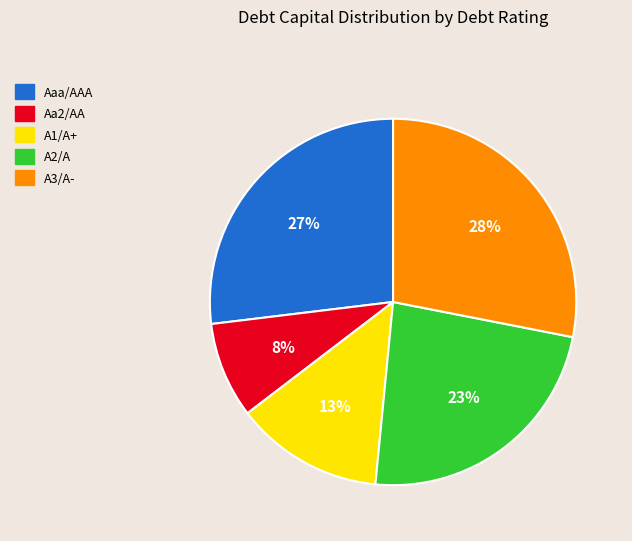

To the nearest percent, what is the difference between the largest and smallest slice percentages?

20%